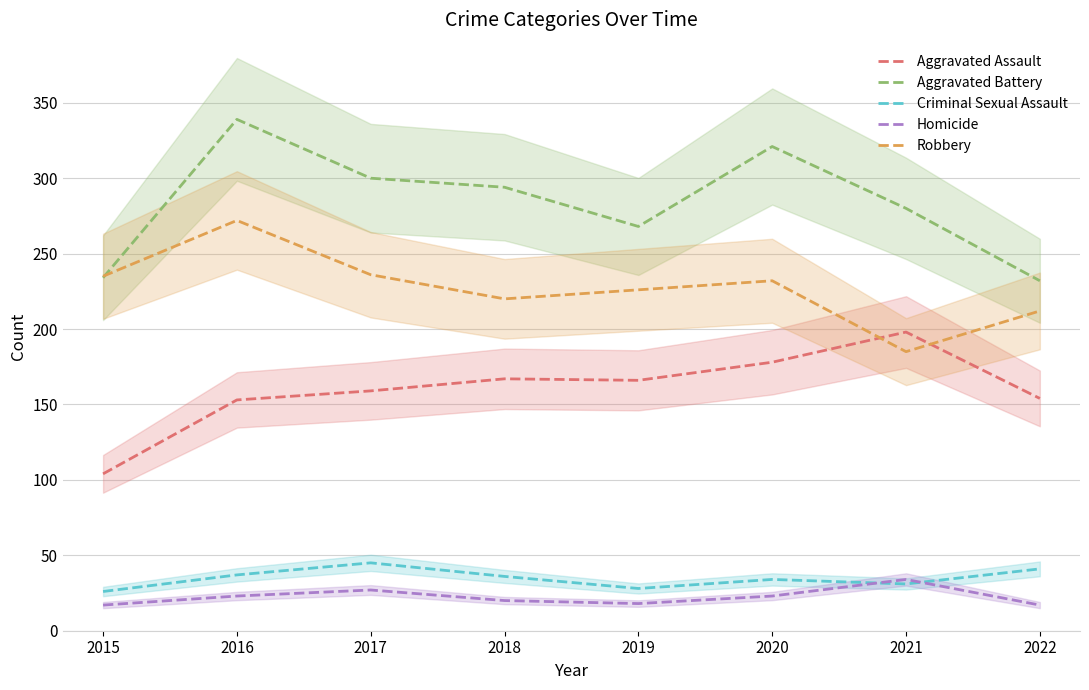

Rank the categories by Aggravated Assault value from lowest to highest.

2015, 2016, 2022, 2017, 2019, 2018, 2020, 2021